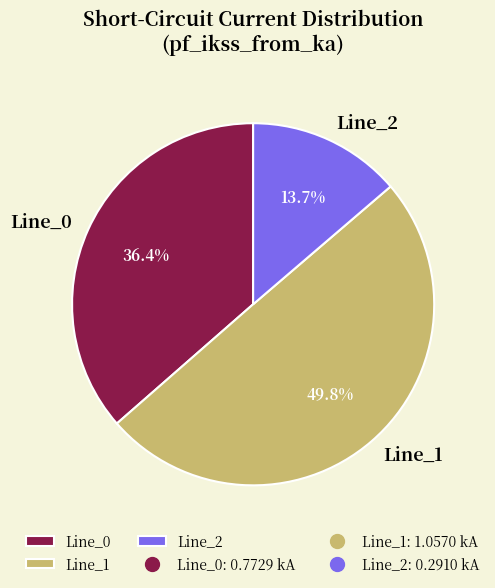

To the nearest percent, what is the average slice percentage?

33%